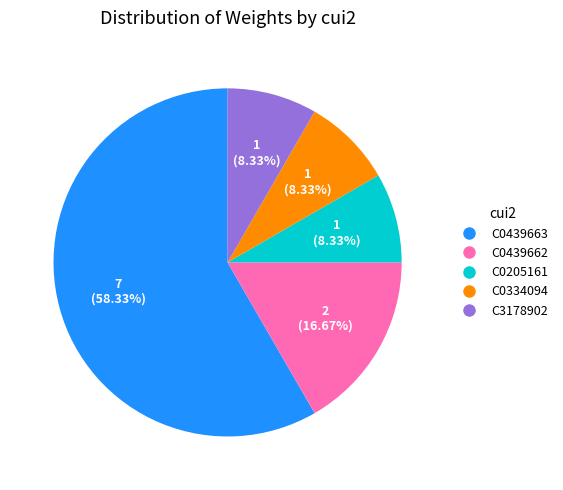

How much of the chart is everything except C0439663?

41.7%